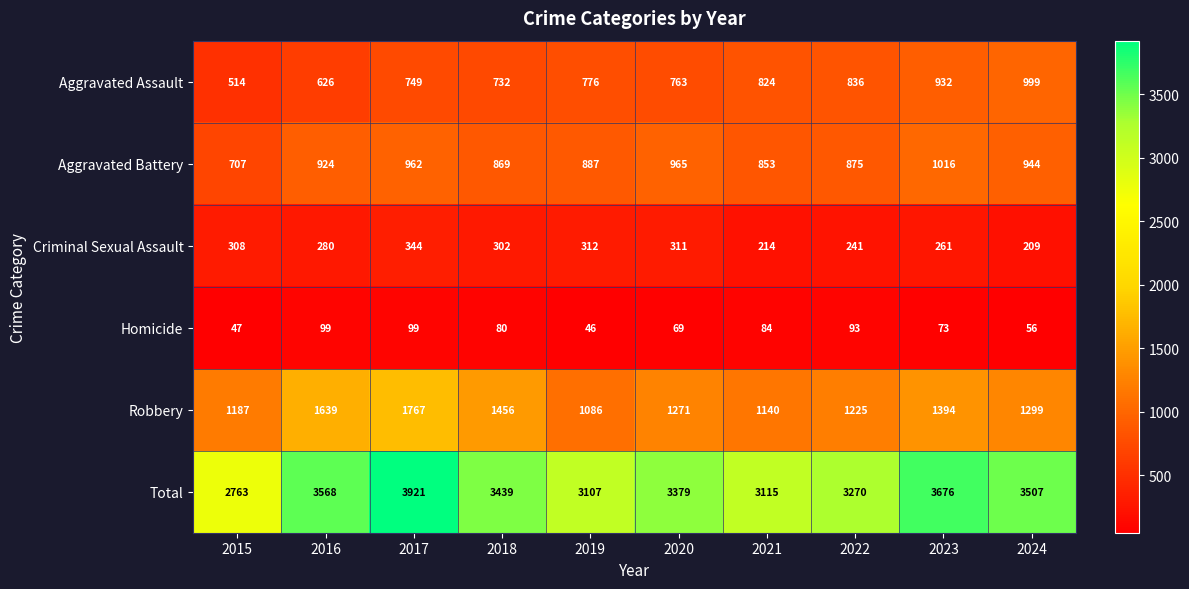

What is the difference between the highest and lowest values at 2021?

3031